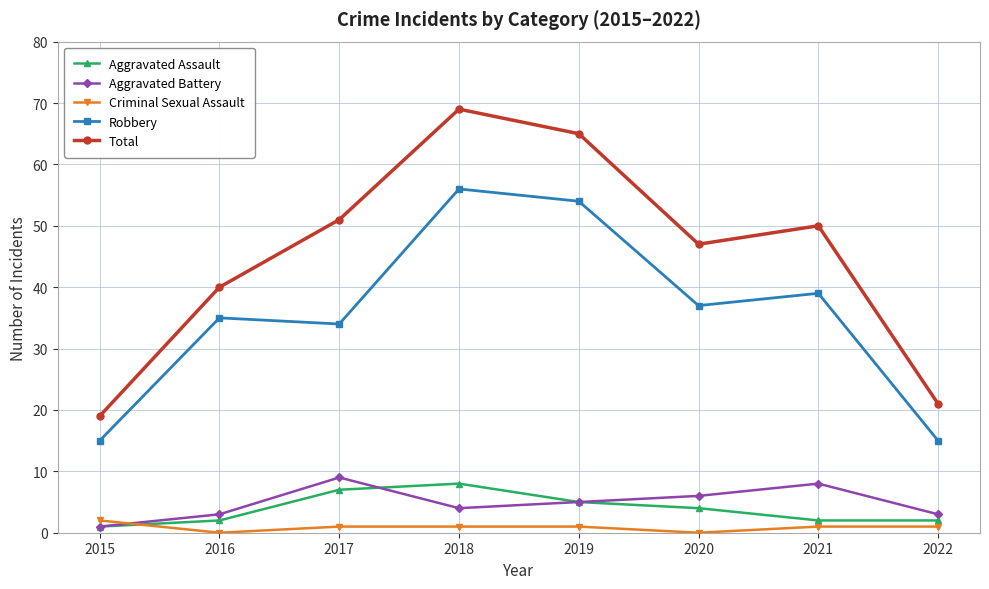

The value of Criminal Sexual Assault at 2016 is 0. True or false?

True